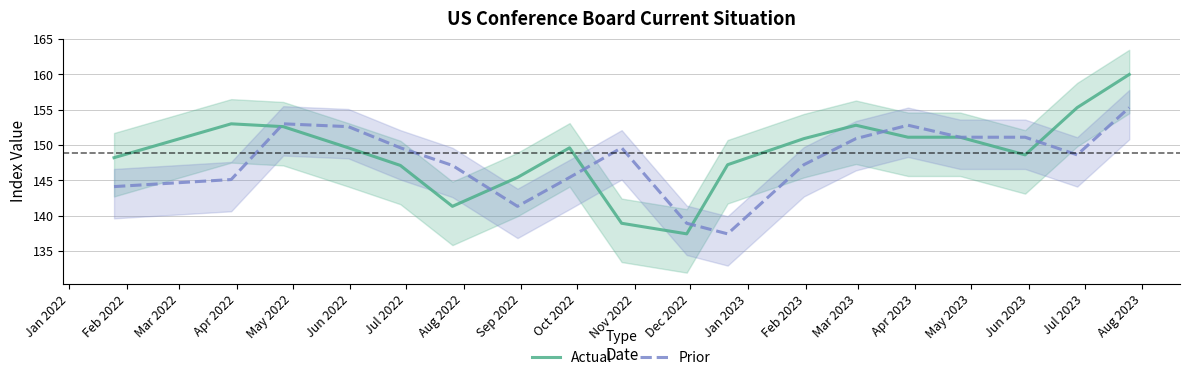

What is the maximum value for Prior?

155.3